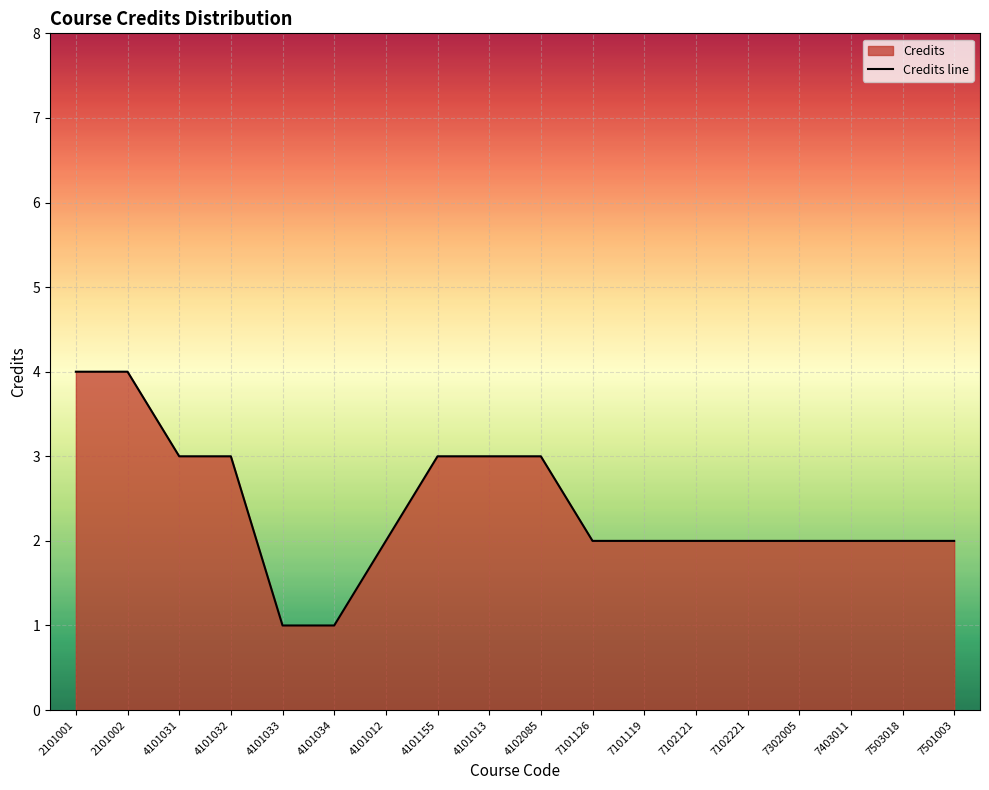

How many data points are above 2?

7